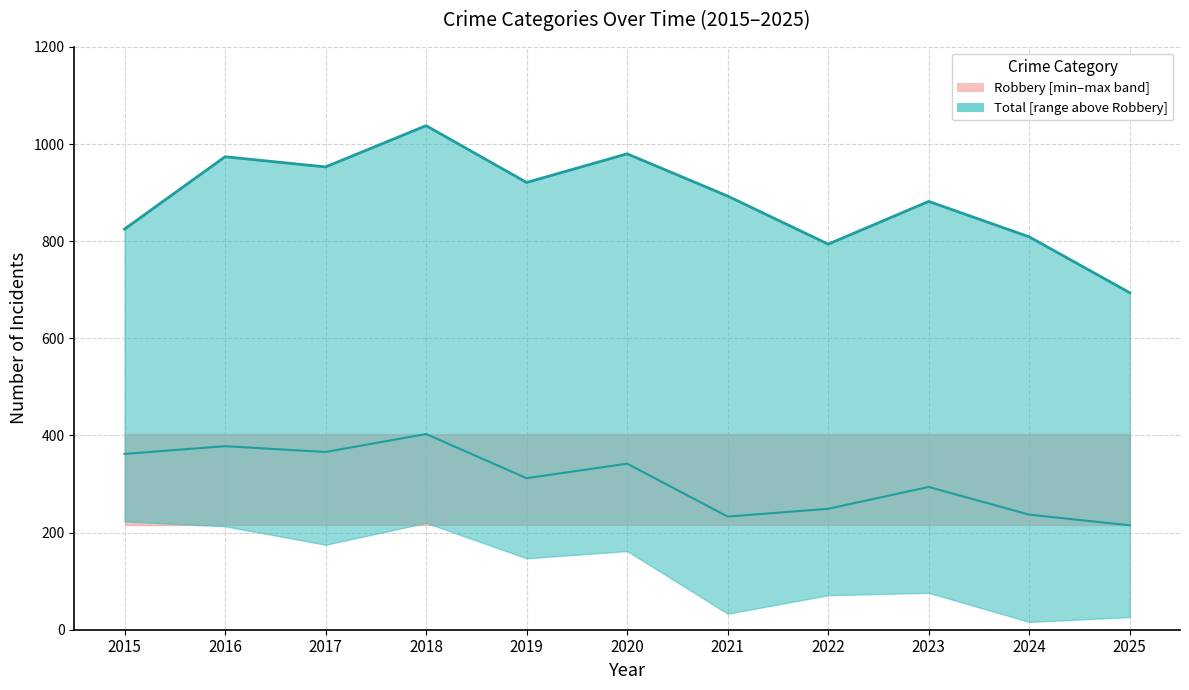

Where does the Total series first go above 893?

2016